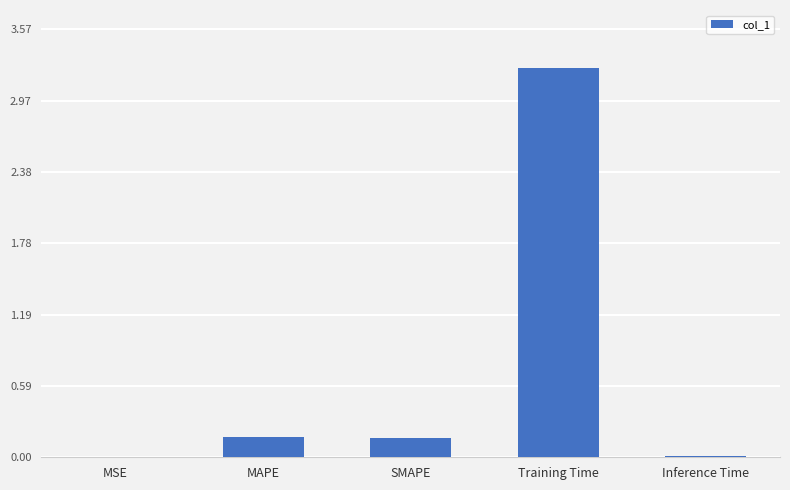

The chart shows a value of 0.0 at MSE. True or false?

True